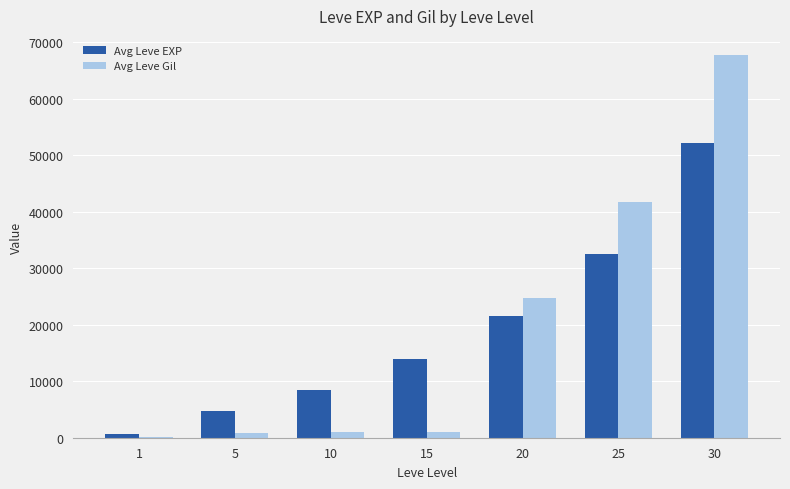

True or false: Avg Leve Gil has a value of 62035 at 25.

False